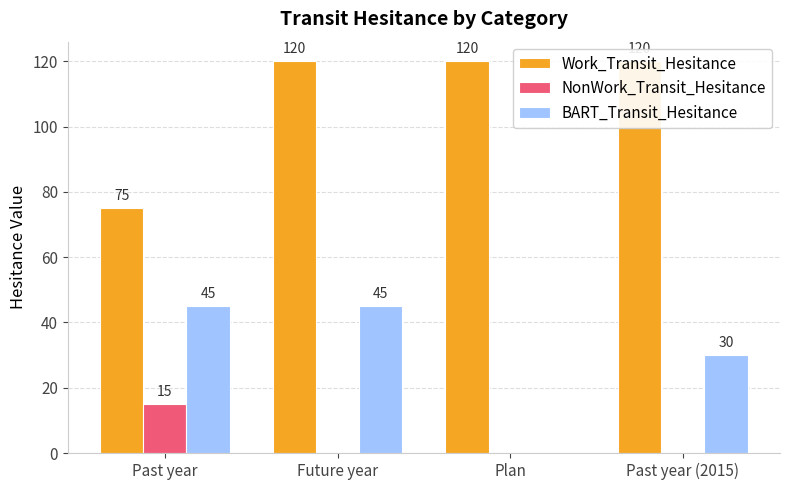

What position from the left is Past year (2015)?

4